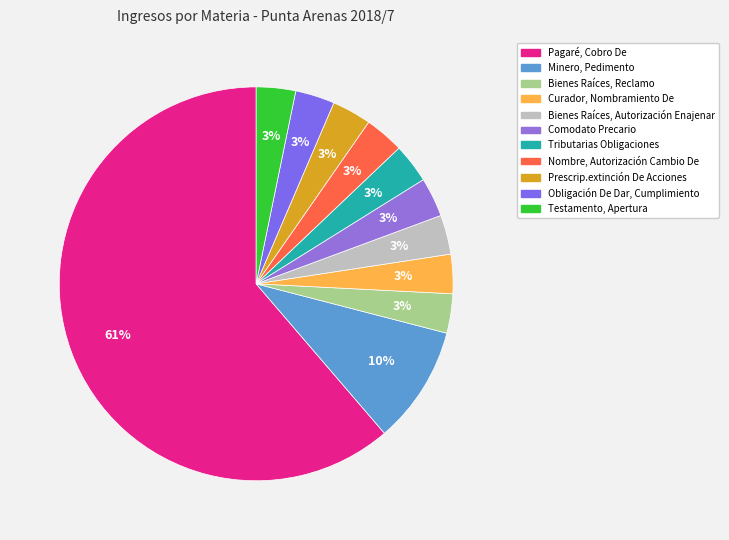

What is the ratio of the value at Curador, Nombramiento De to the value at Prescrip.extinción De Acciones?

1.0